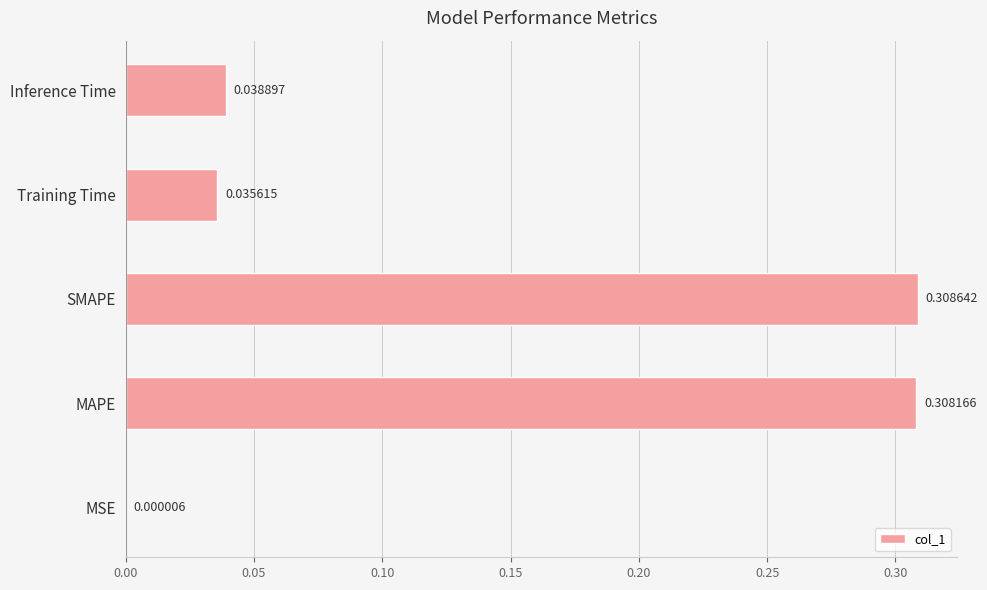

At which category does the chart reach its peak across all series?

SMAPE